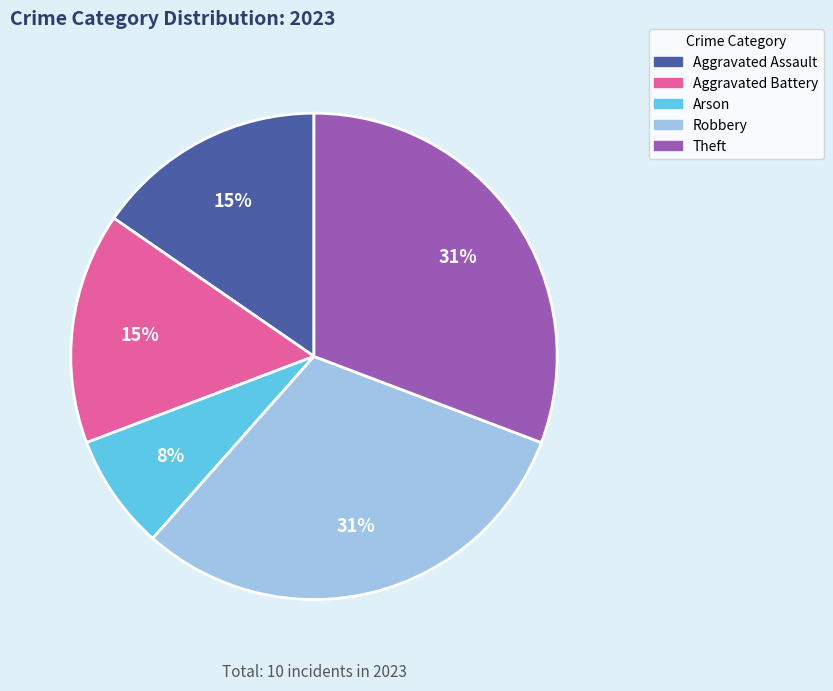

Which category has the smallest portion of the pie?

Arson